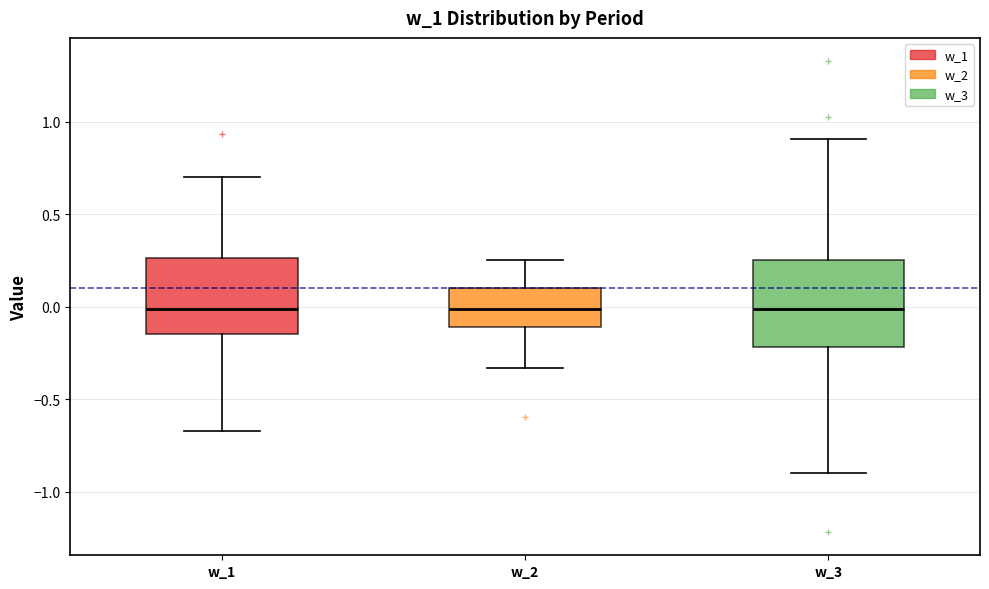

Reading left to right, read every box against the y-axis: the position of its median line, the range the box covers, and the ends of its whiskers. The values are not printed on the chart, so give them approximately, as read against the axis.

w_1: median 0.00, box -0.15 to 0.25, whiskers -0.65 to 0.70
w_2: median 0.00, box -0.10 to 0.10, whiskers -0.35 to 0.25
w_3: median 0.00, box -0.20 to 0.25, whiskers -0.90 to 0.90